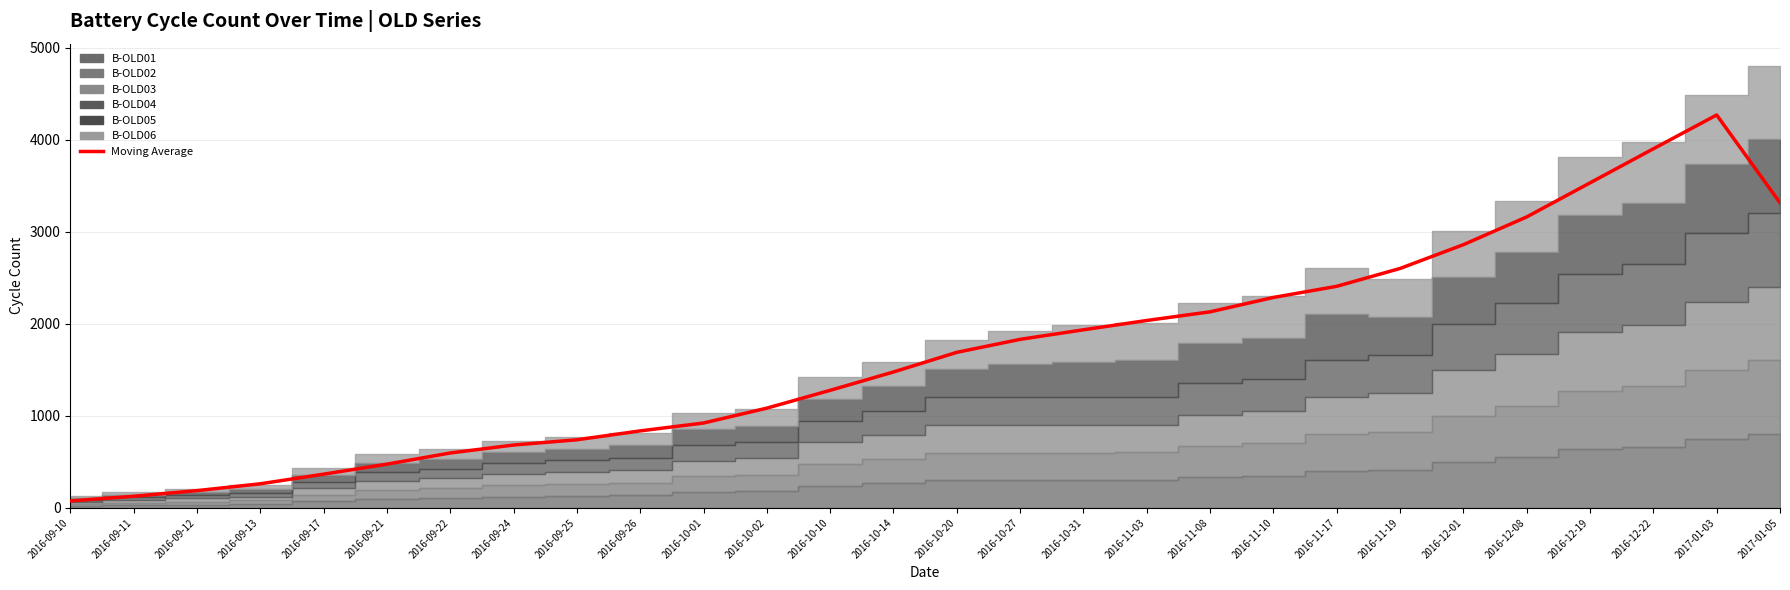

Reading left to right, extract all data points from this chart.

2016-09-10=75.2	2016-09-11=126.0	2016-09-12=187.2	2016-09-13=261.5	2016-09-17=366.0	2016-09-21=475.0	2016-09-22=596.5	2016-09-24=683.0	2016-09-25=740.0	2016-09-26=836.8	2016-10-01=922.2	2016-10-02=1084.0	2016-10-10=1277.5	2016-10-14=1477.2	2016-10-20=1690.5	2016-10-27=1831.8	2016-10-31=1935.8	2016-11-03=2037.0	2016-11-08=2131.0	2016-11-10=2287.5	2016-11-17=2408.5	2016-11-19=2602.5	2016-12-01=2861.0	2016-12-08=3162.8	2016-12-19=3533.2	2016-12-22=3903.5	2017-01-03=4271.0	2017-01-05=3316.2